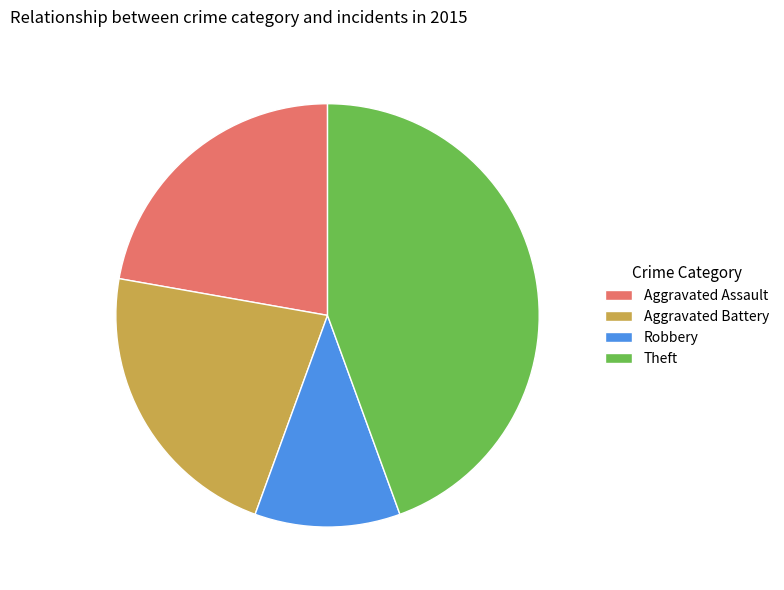

Is there a majority slice in this chart?

No